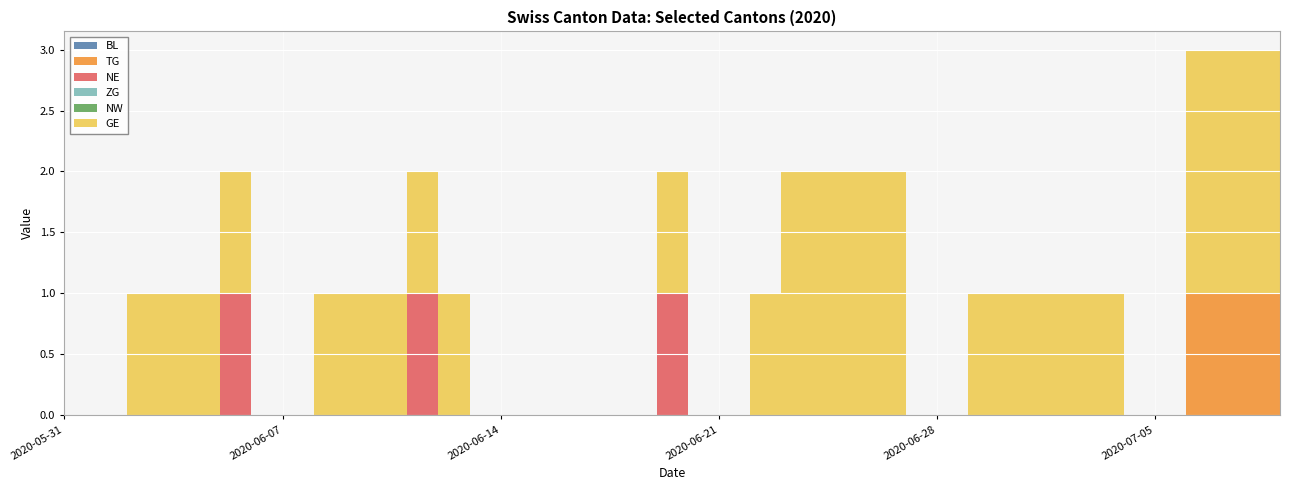

Reading left to right, what are all the values shown in this chart?

BL: 0	0	0	0	0	0	0	0	0	0	0	0	0	0	0	0	0	0	0	0	0	0	0	0	0	0	0	0	0	0	0	0	0	0	0	0	0	0	0	0
TG: 0	0	0	0	0	0	0	0	0	0	0	0	0	0	0	0	0	0	0	0	0	0	0	0	0	0	0	0	0	0	0	0	0	0	0	0	1	1	1	1
NE: 0	0	0	0	0	1	0	0	0	0	0	1	0	0	0	0	0	0	0	1	0	0	0	0	0	0	0	0	0	0	0	0	0	0	0	0	0	0	0	0
ZG: 0	0	0	0	0	0	0	0	0	0	0	0	0	0	0	0	0	0	0	0	0	0	0	0	0	0	0	0	0	0	0	0	0	0	0	0	0	0	0	0
NW: 0	0	0	0	0	0	0	0	0	0	0	0	0	0	0	0	0	0	0	0	0	0	0	0	0	0	0	0	0	0	0	0	0	0	0	0	0	0	0	0
GE: 0	0	1	1	1	1	0	0	1	1	1	1	1	0	0	0	0	0	0	1	0	0	1	2	2	2	2	0	0	1	1	1	1	1	0	0	2	2	2	2